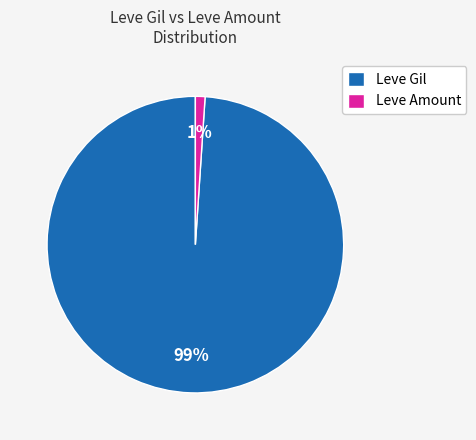

Rank the categories by value from lowest to highest.

Leve Amount, Leve Gil